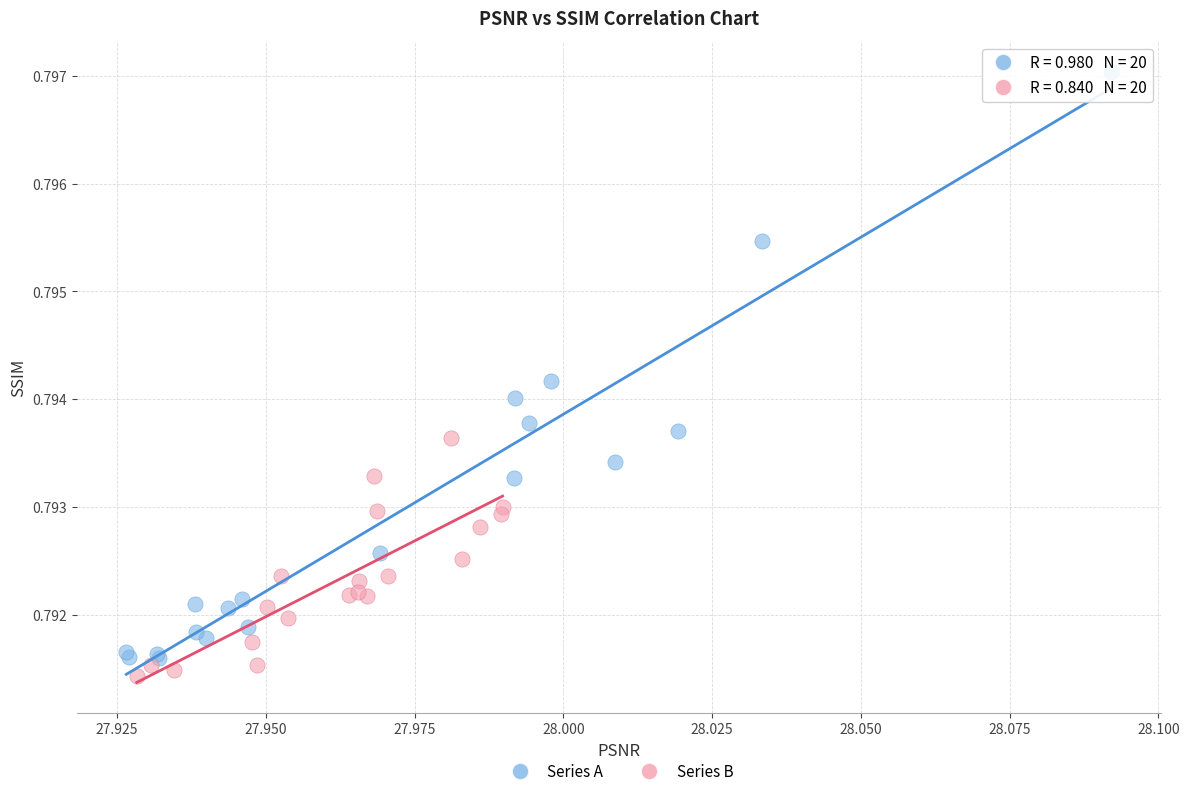

Which series contains the lowest Y value?

Series B